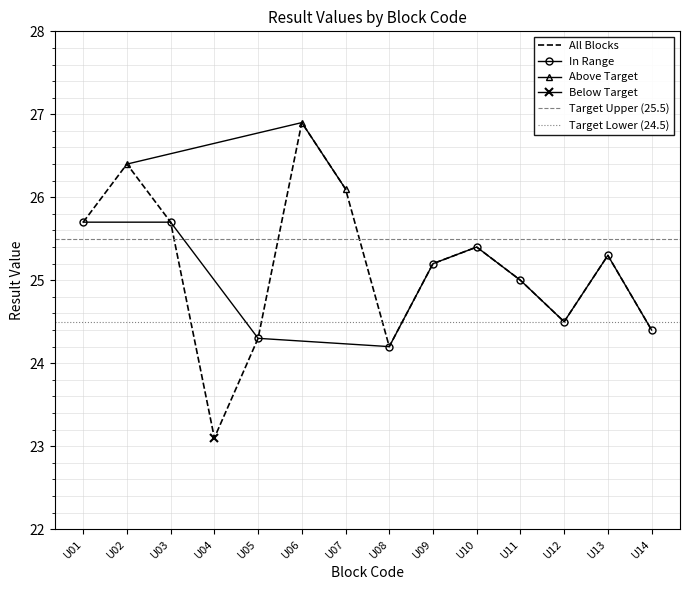

Which label corresponds to the smallest value in the chart?

U04